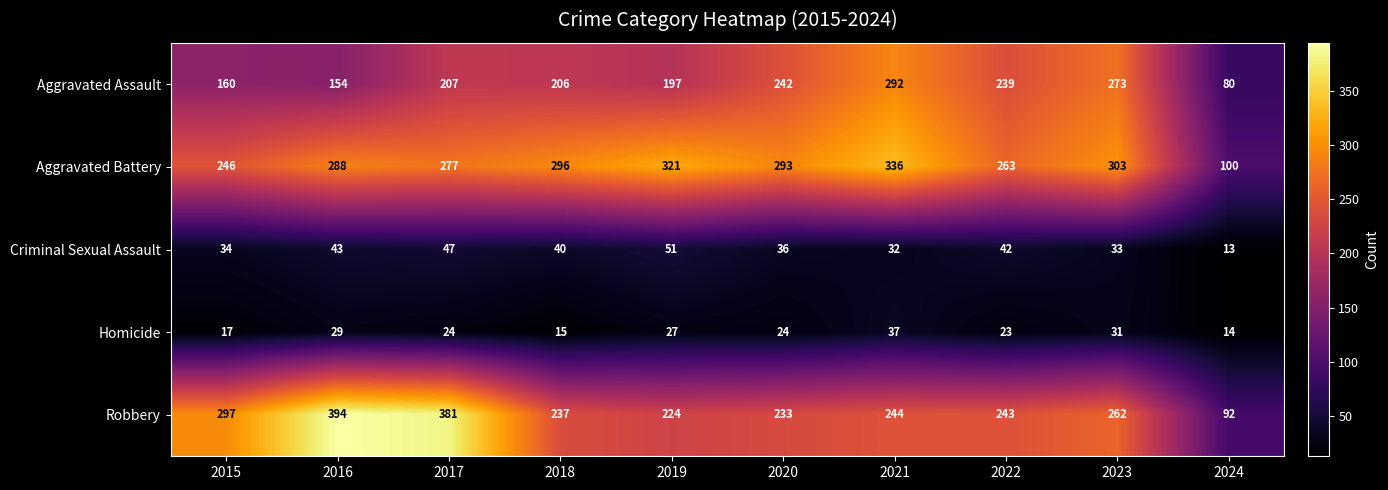

The Aggravated Battery series shows 468 at 2021. True or false?

False